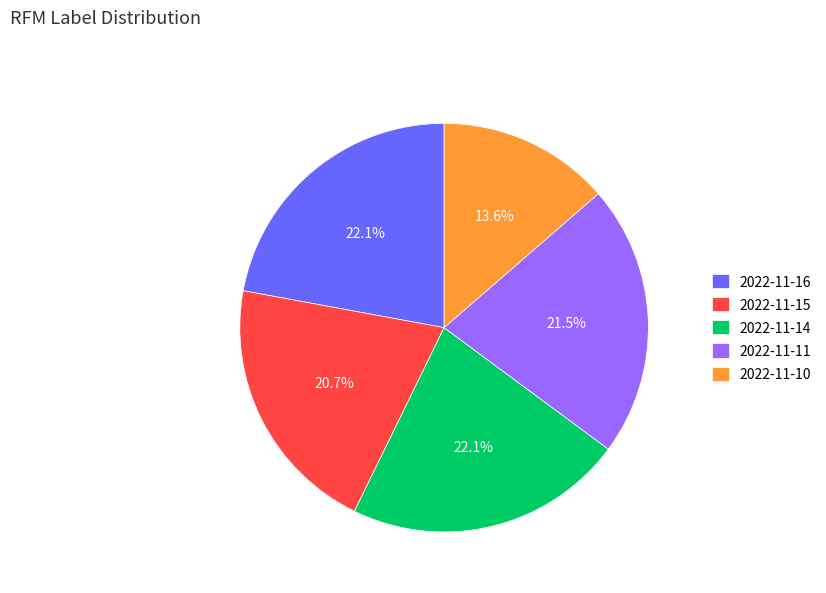

Approximately how many times larger is the value at 2022-11-10 compared to 2022-11-16?

0.6